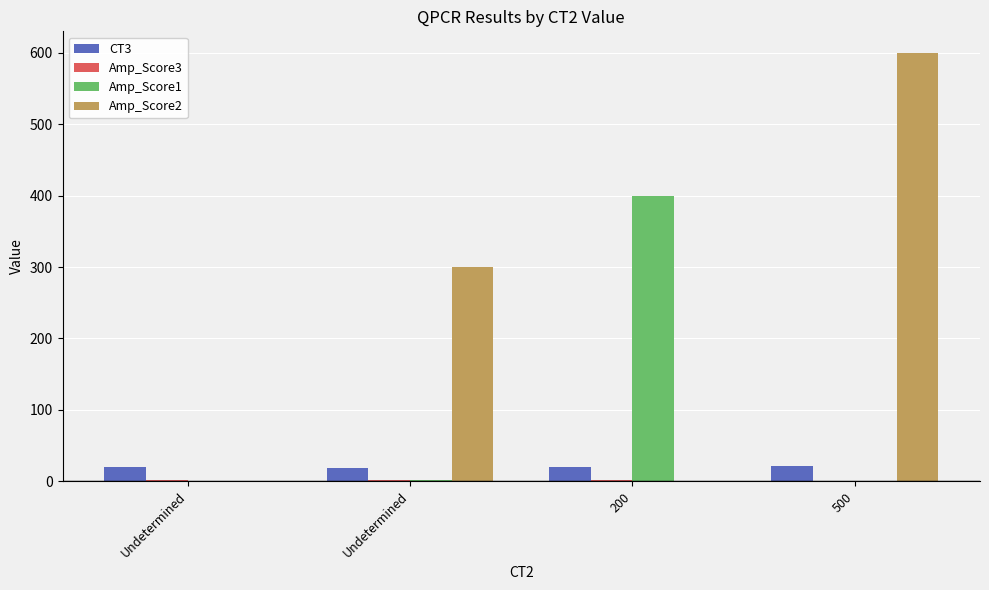

Rank the categories by Amp_Score1 value from highest to lowest.

200, Undetermined, Undetermined, 500